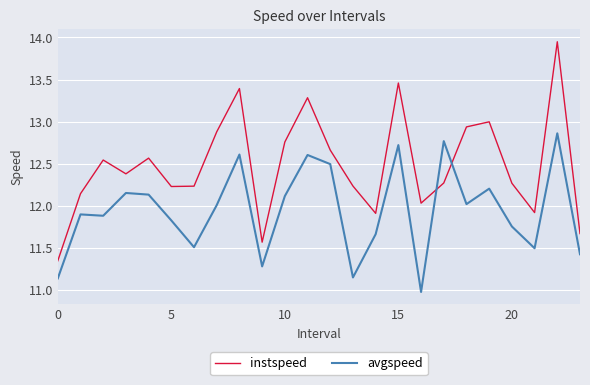

What is the minimum value for avgspeed?

11.0